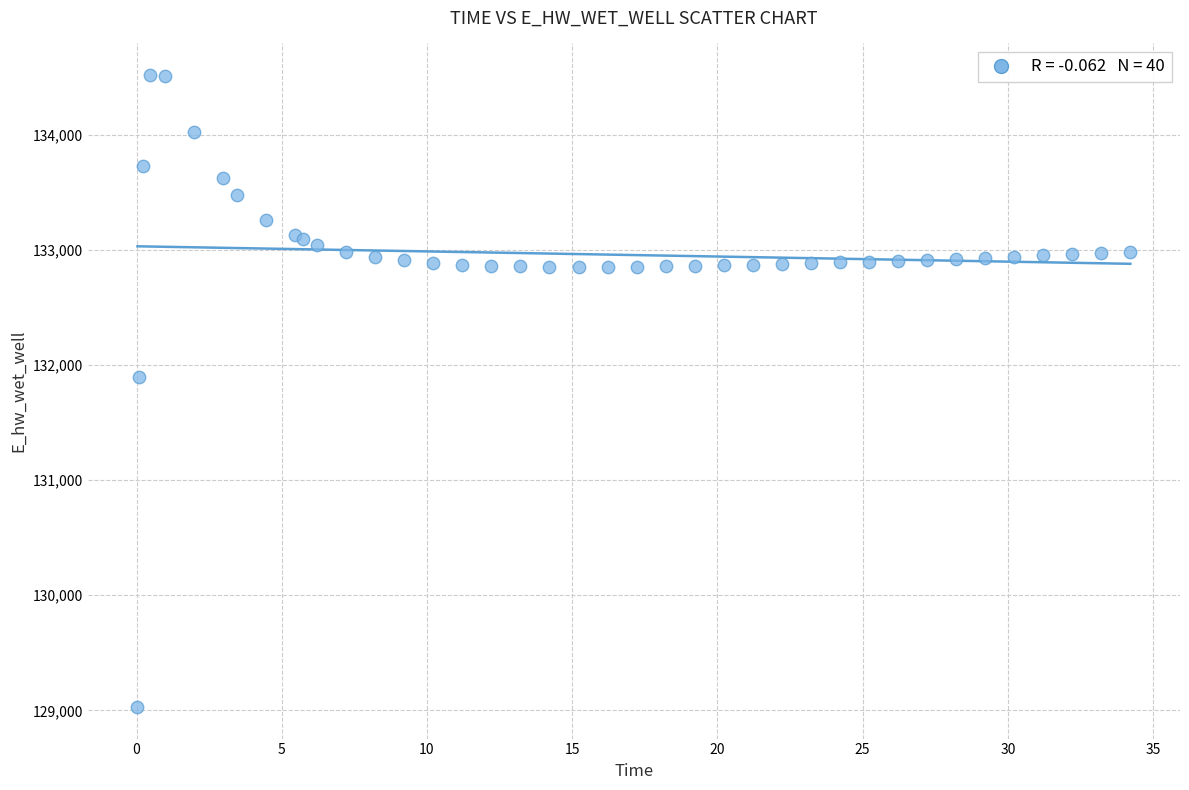

What Y value in the scatter plot is closest to 131773?

131893.0